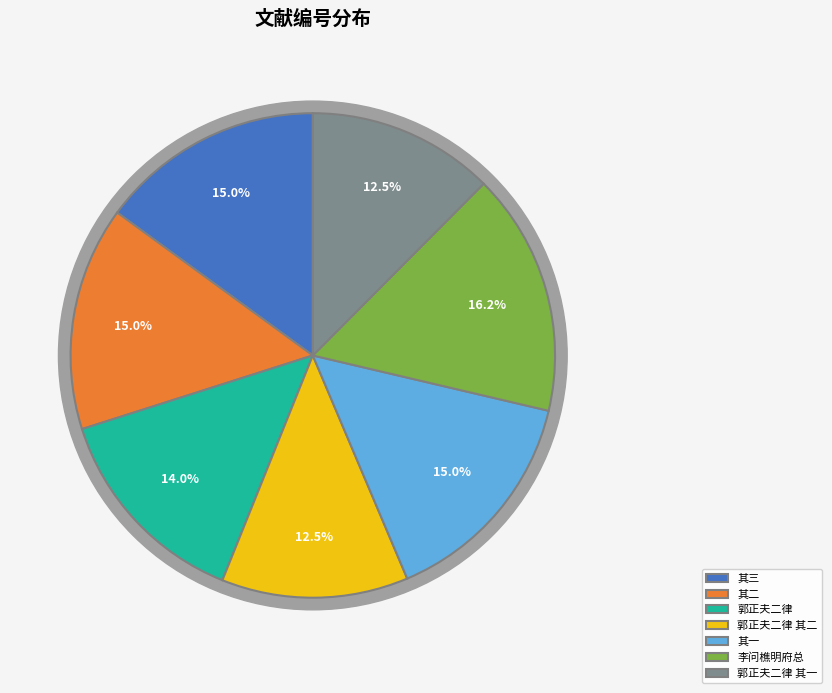

Does 李问樵明府招同陶子方前辈孔培生太守暨杨心裁姚仲容两大令饮城南曹氏园 其二 account for over 50% of the chart?

No